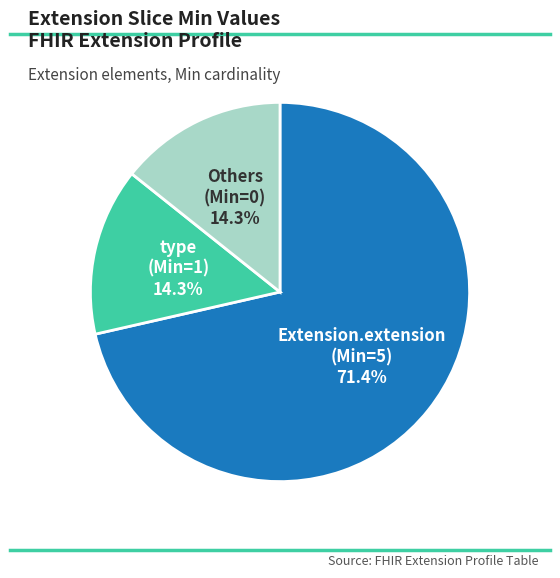

Is there any slice that represents more than half of the pie?

Yes